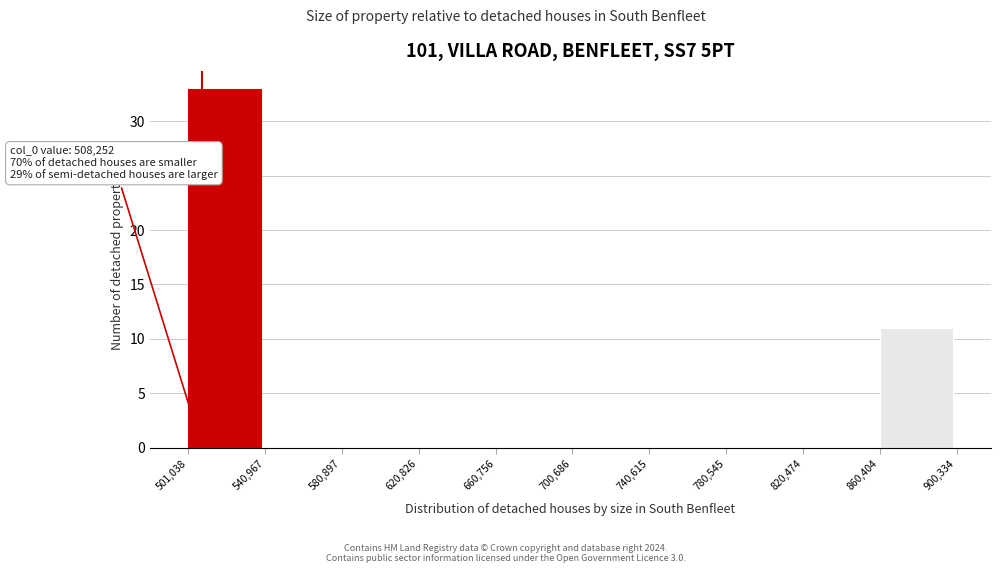

Which range on the x-axis has the tallest bar?

501,038 to 540,967